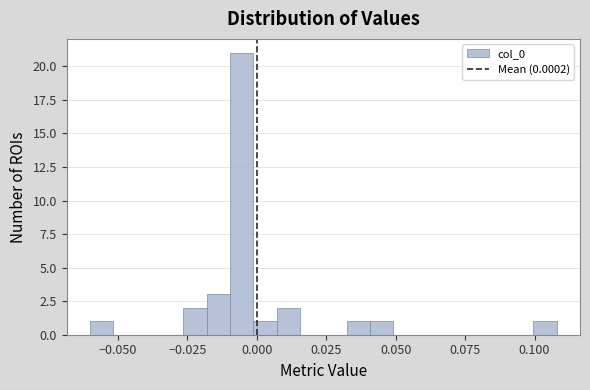

Read against the x-axis, roughly where is the centre of the tallest bar?

-0.005